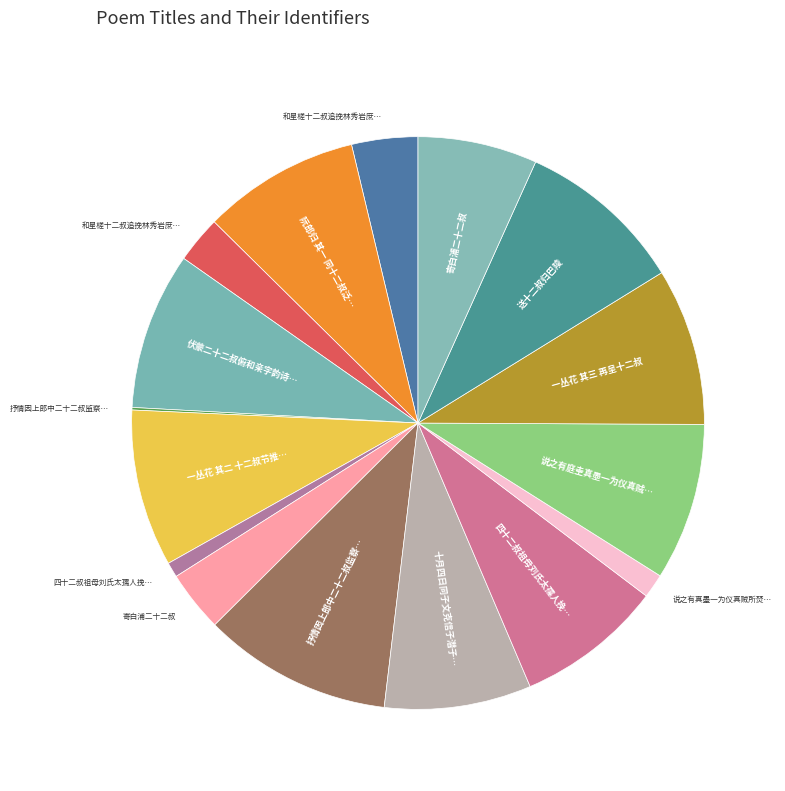

How many segments does this pie chart have?

16